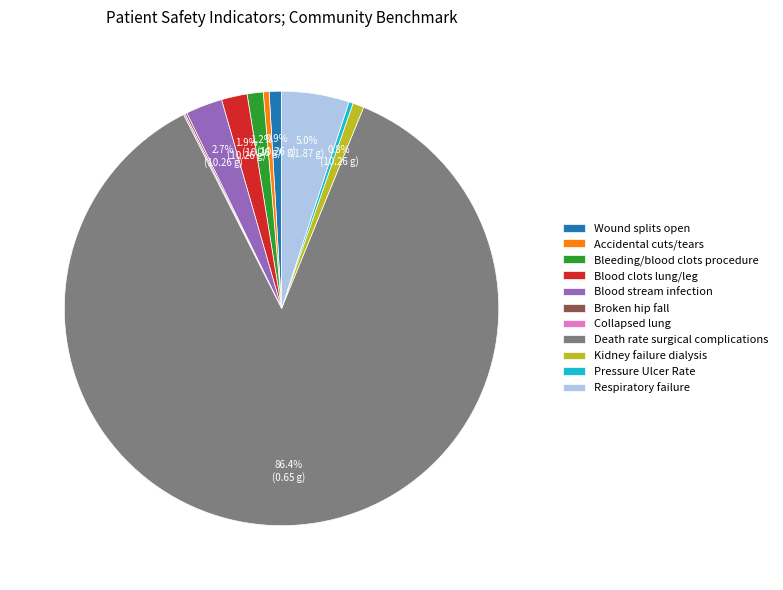

Which category accounts for the majority?

Death rate surgical complications